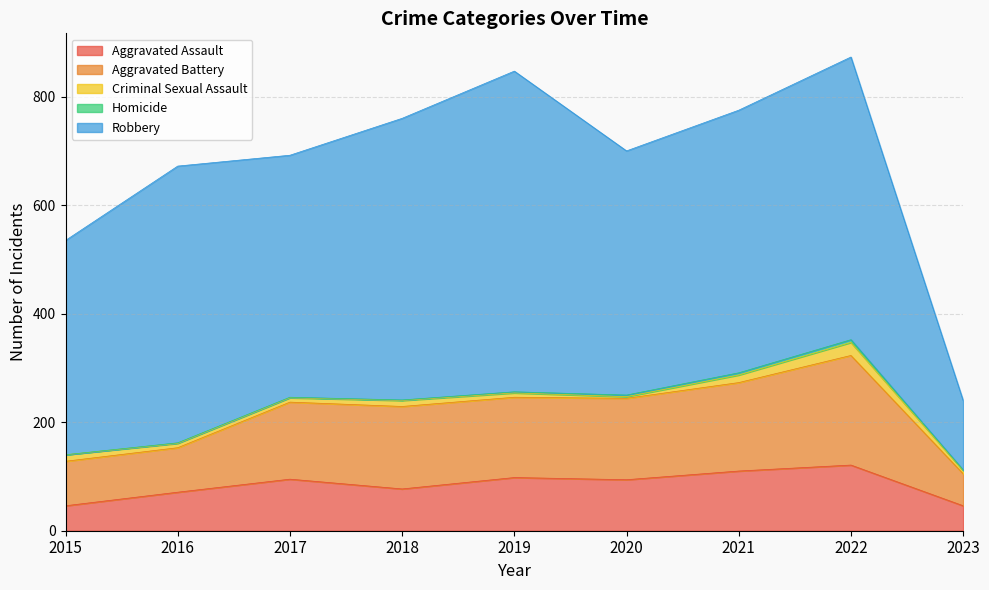

Reading left to right, extract all data points from this chart.

Aggravated Assault: 2015=46	2016=71	2017=95	2018=77	2019=98	2020=94	2021=110	2022=121	2023=46
Aggravated Battery: 2015=82	2016=82	2017=142	2018=152	2019=148	2020=150	2021=163	2022=202	2023=59
Criminal Sexual Assault: 2015=12	2016=8	2017=8	2018=11	2019=8	2020=3	2021=14	2022=24	2023=6
Homicide: 2015=0	2016=1	2017=1	2018=1	2019=2	2020=3	2021=4	2022=5	2023=1
Robbery: 2015=395	2016=510	2017=446	2018=519	2019=591	2020=450	2021=484	2022=521	2023=128